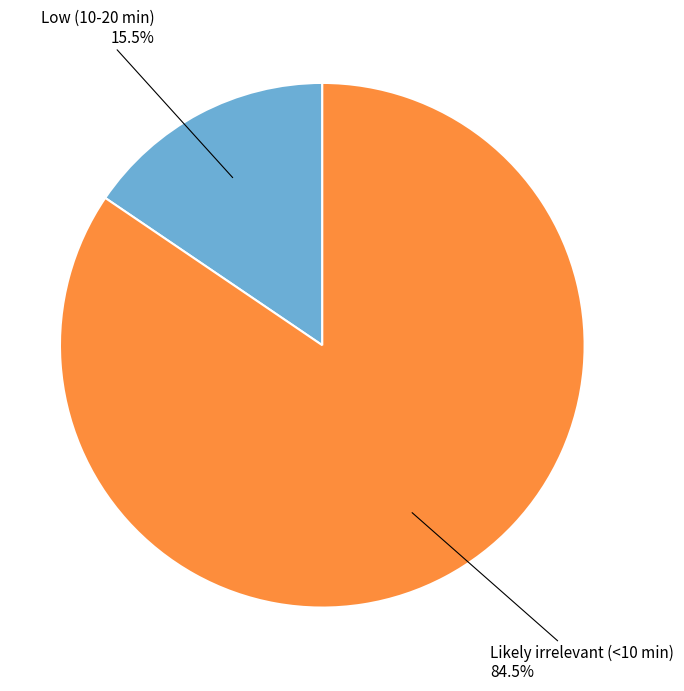

Does any single category account for the majority?

Yes